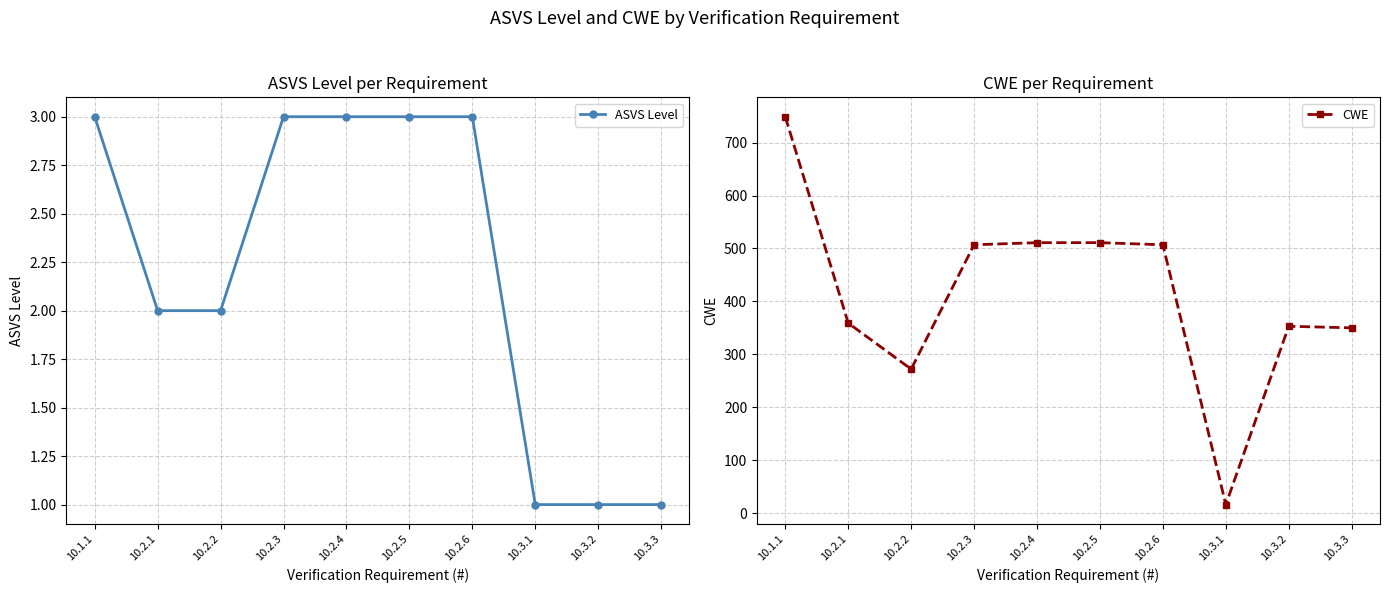

What position from the right is 10.2.6?

4